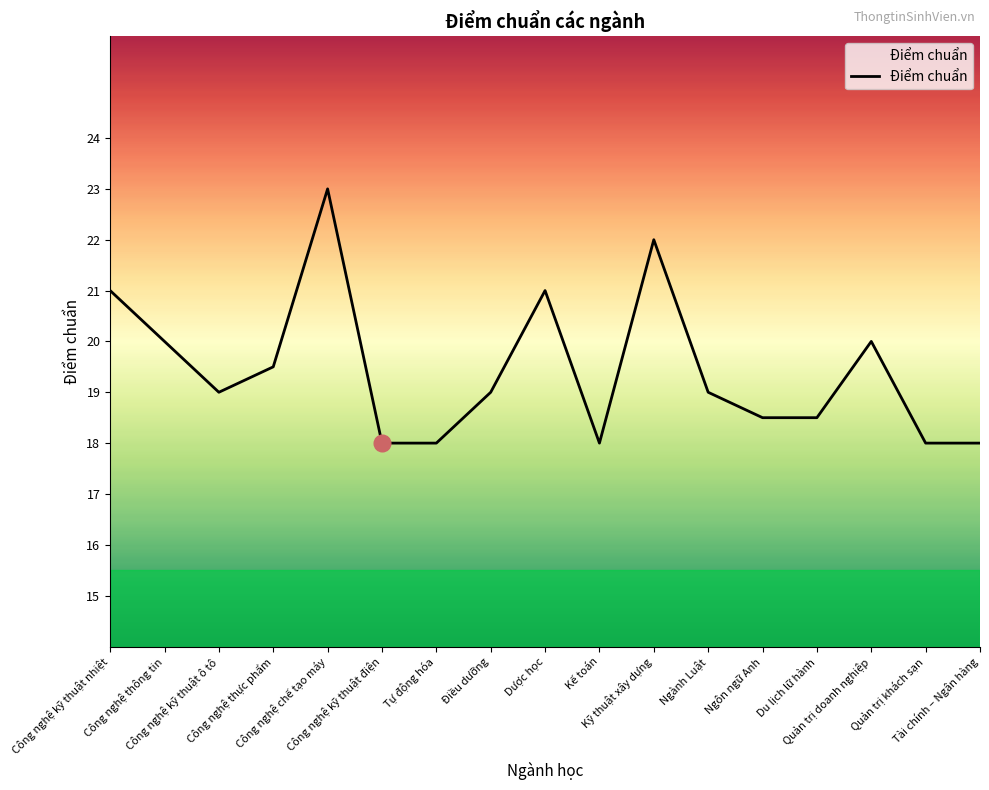

How many values are between 18 and 20?

13